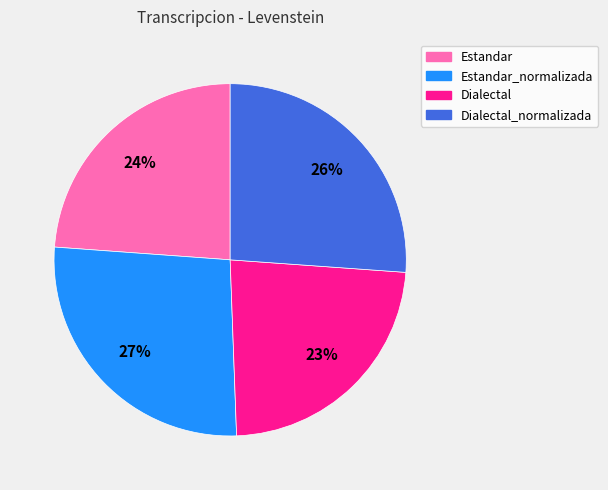

True or false: Estandar accounts for 24% of the total.

True